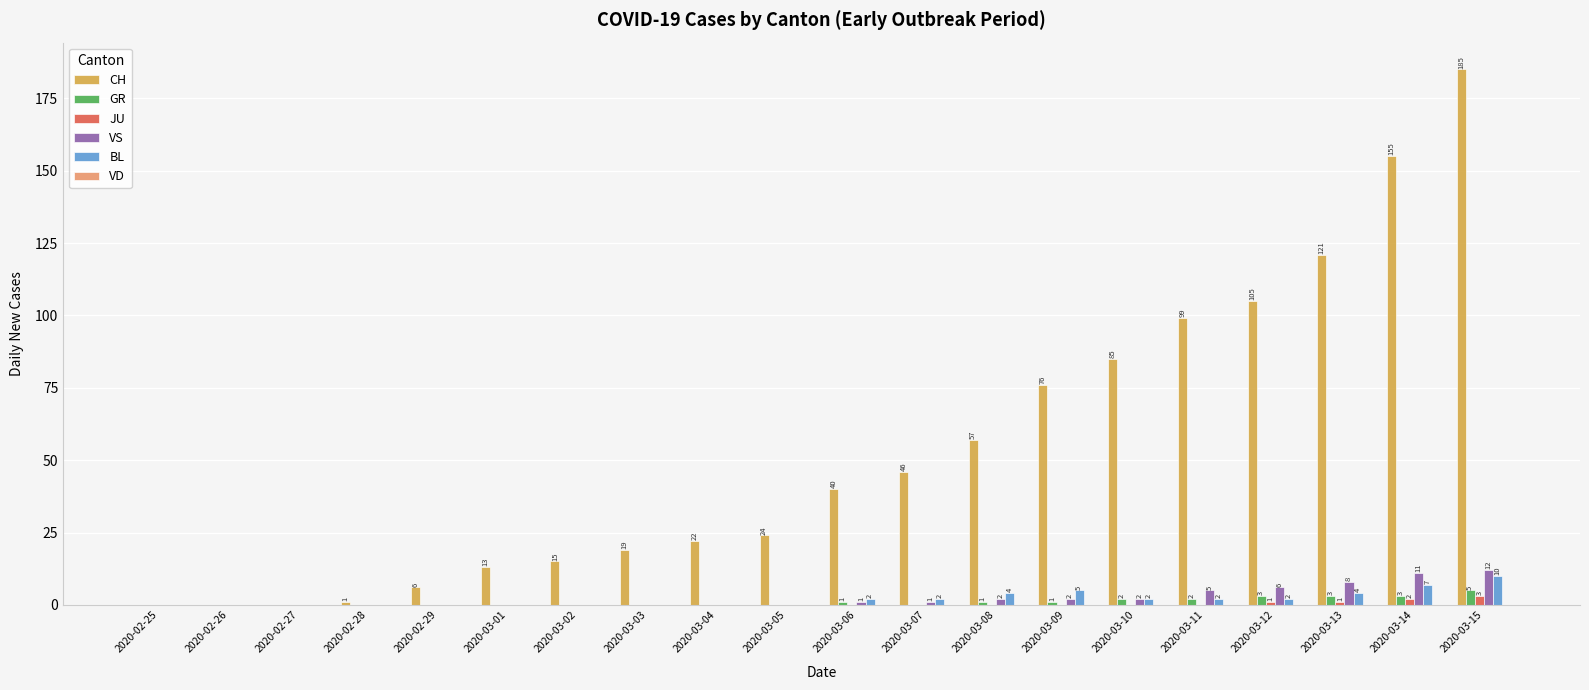

What is the average value of the BL series?

2